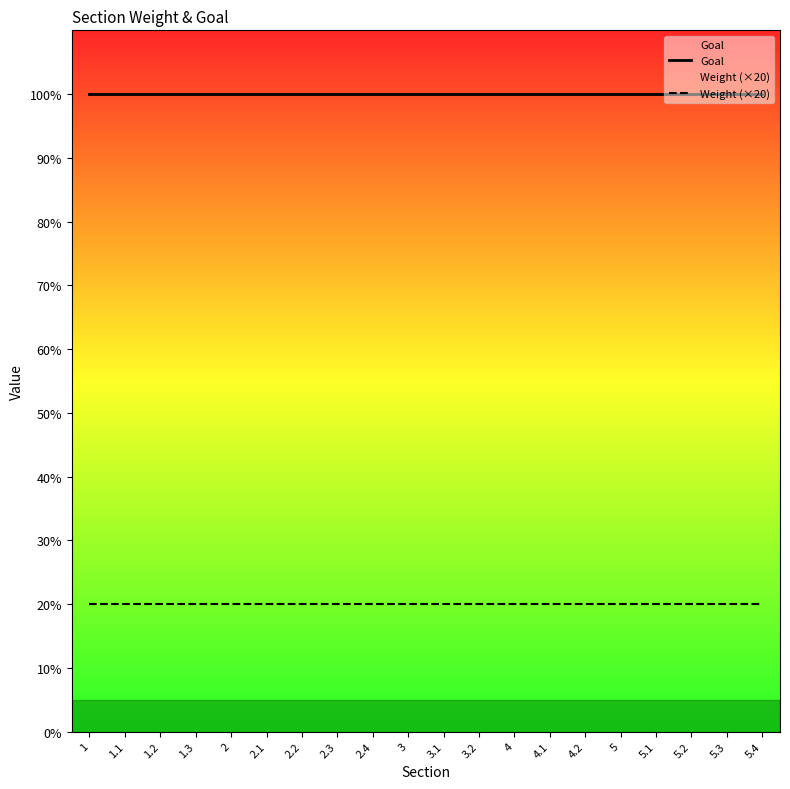

How many lines are shown in the chart?

2